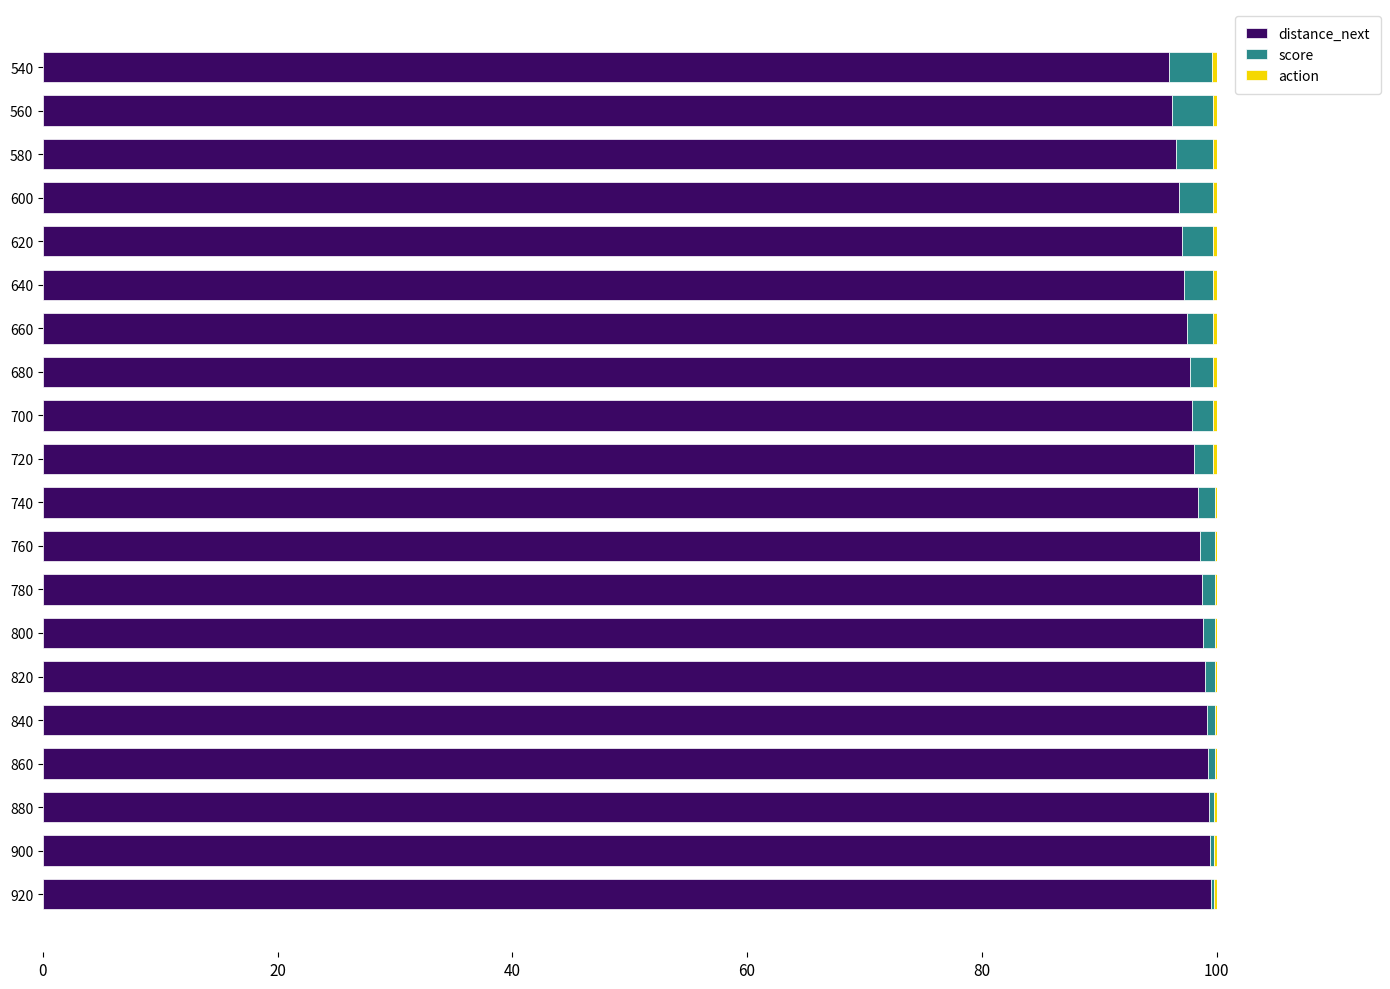

What is the sum of all distance_next values?

1961.3